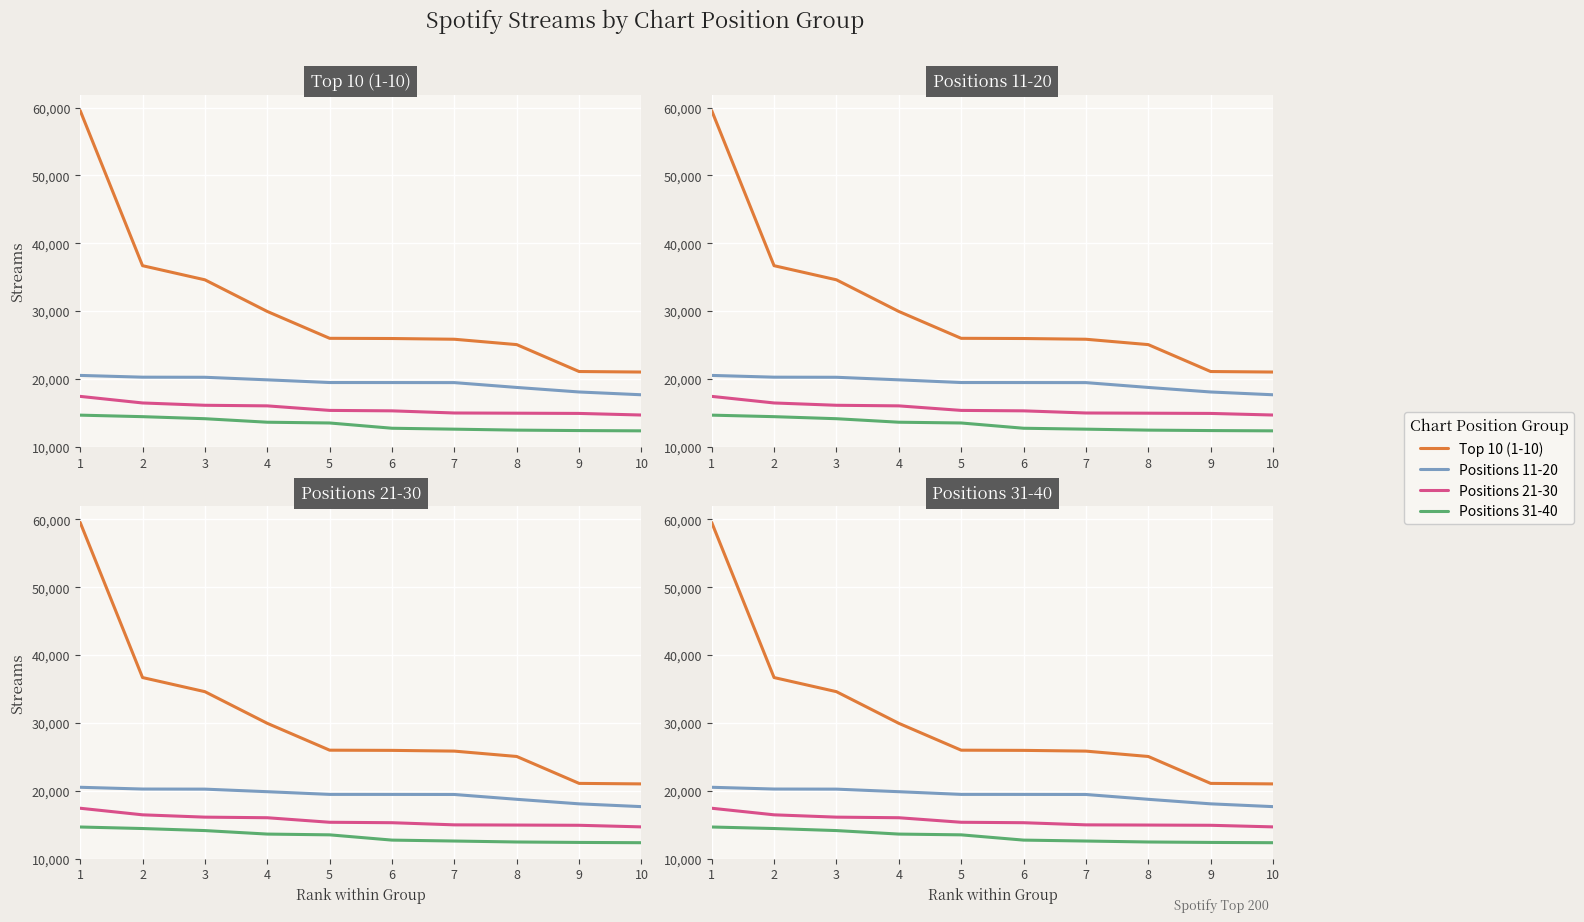

True or false: Positions 21-30 has more than 2 interior local peaks.

False